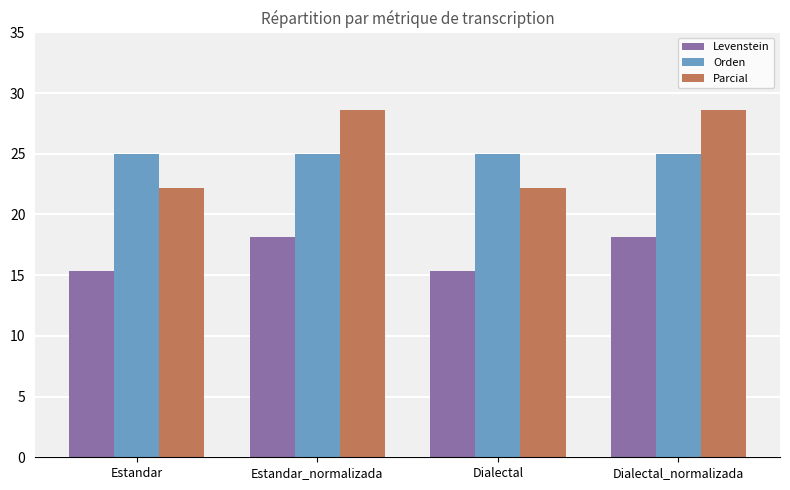

What is the value of the Orden bar at the 4th from the left?

25.0